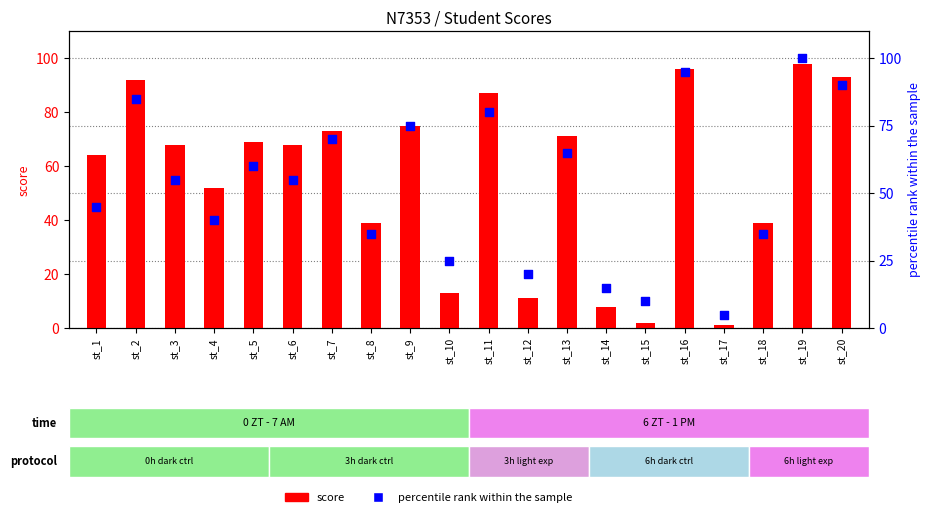

At which category is the sum across all series the highest?

st_19